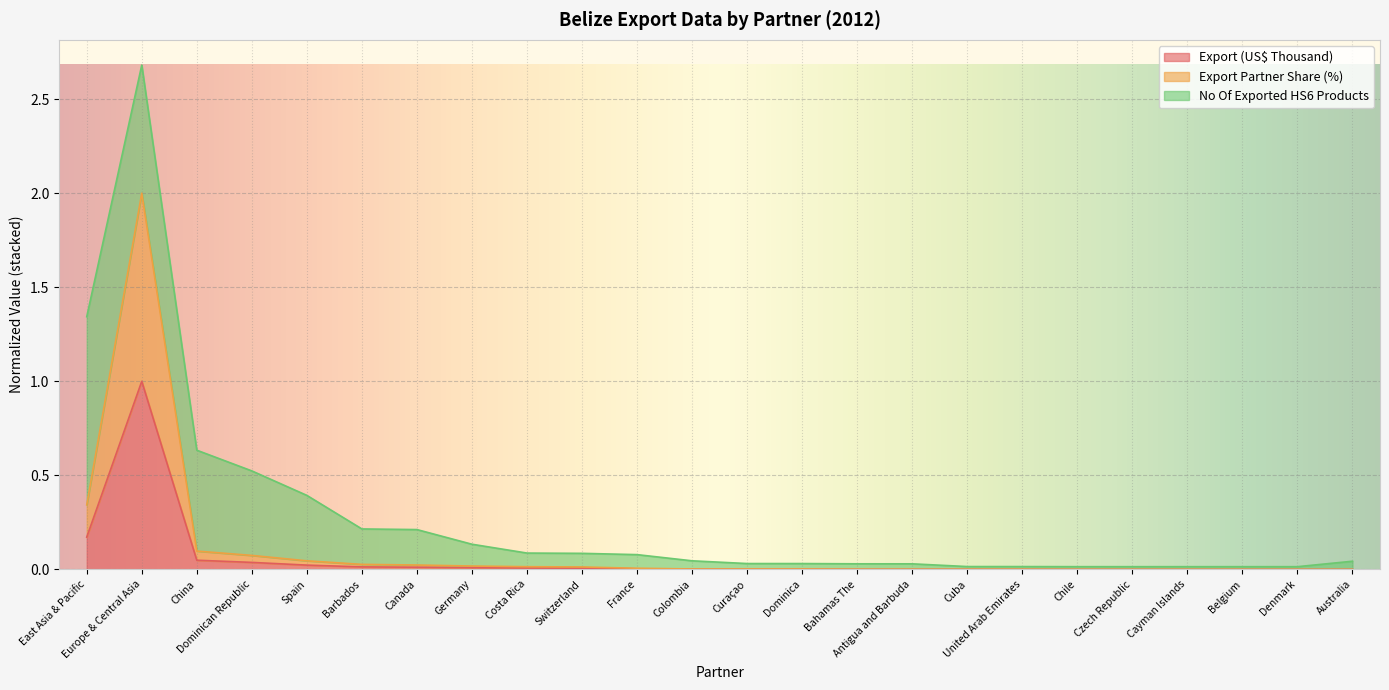

At which label does Export (US$ Thousand) reach its peak?

Europe & Central Asia